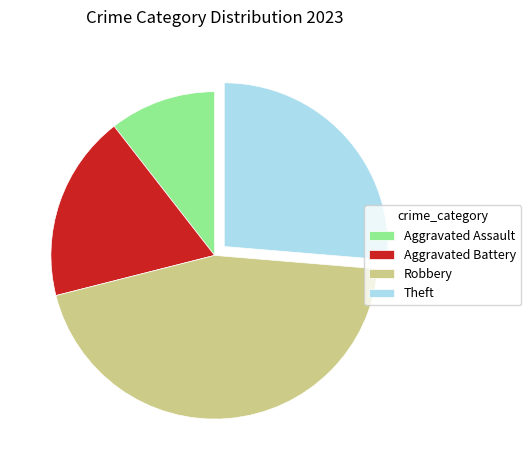

Between Aggravated Assault and Theft, which is larger?

Theft